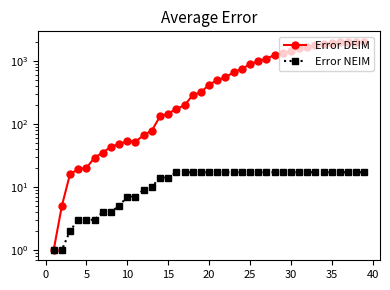

True or false: Error NEIM and Error DEIM cross at least once.

False